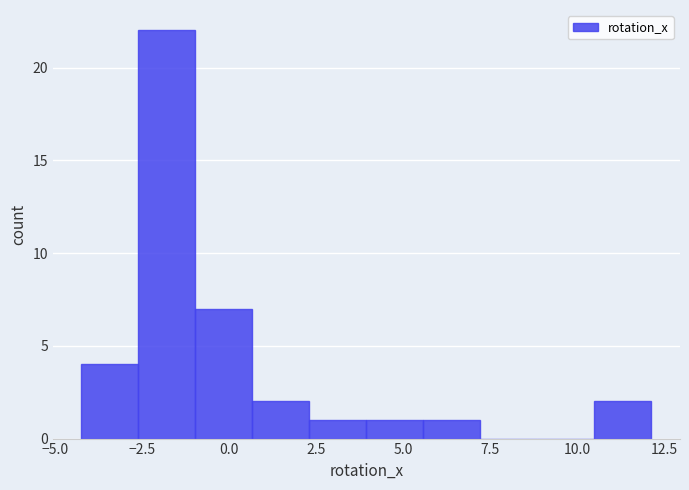

Read against the x-axis, roughly where is the centre of the tallest bar?

-2.0